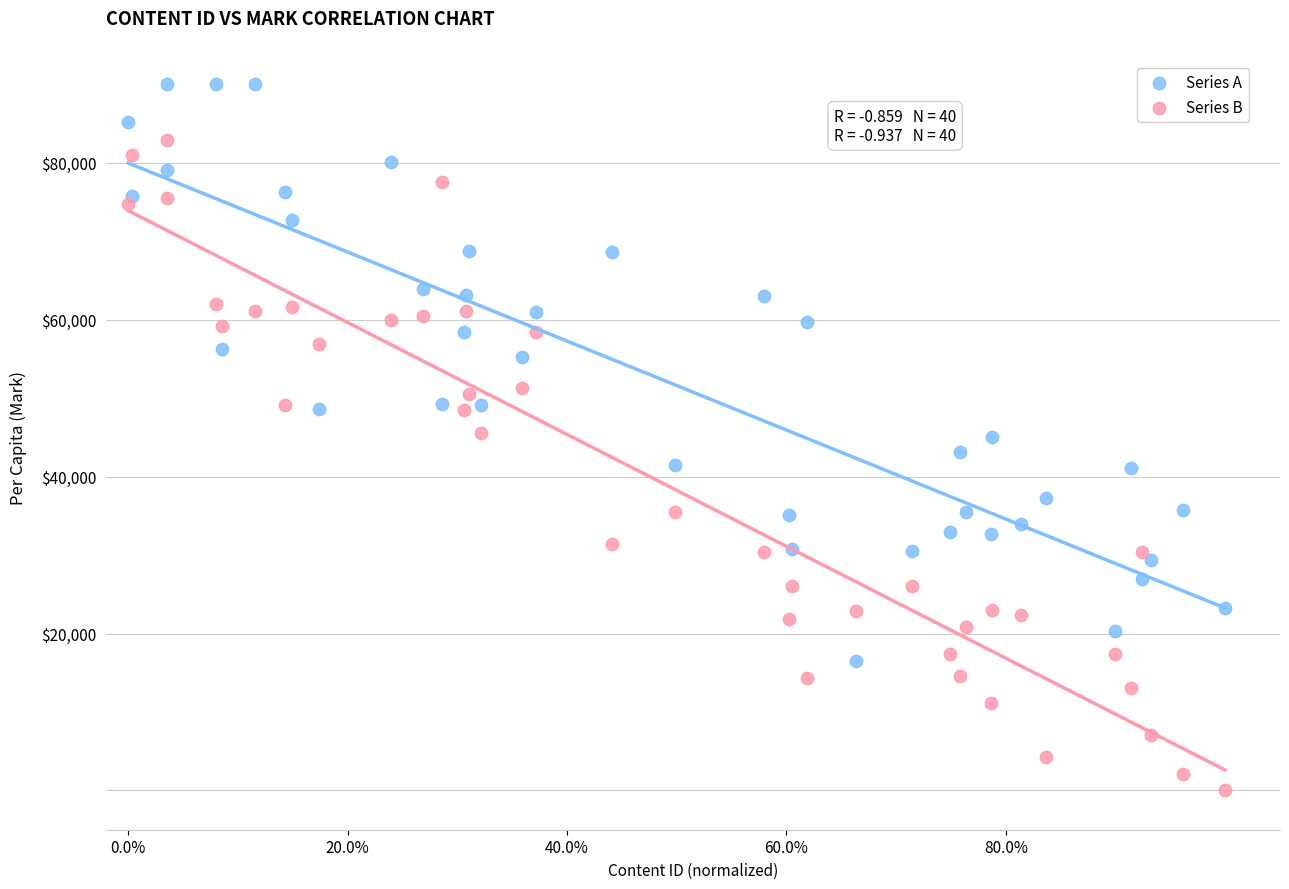

Which series reaches the maximum Y coordinate?

Series A